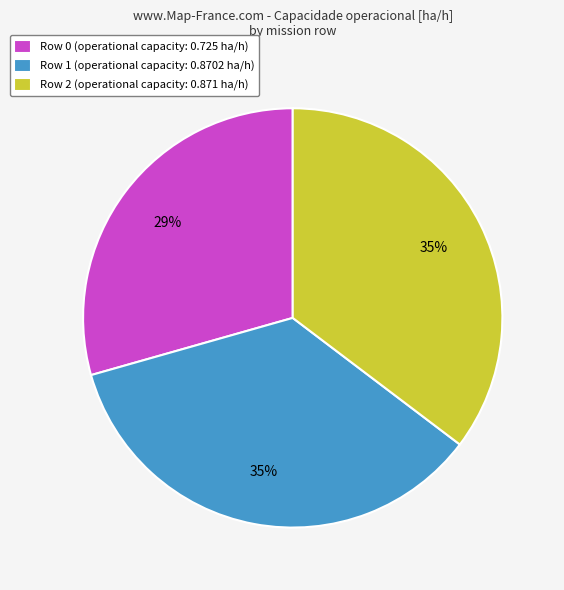

To the nearest percent, what is the combined percentage of Row 0 and Row 2?

65%